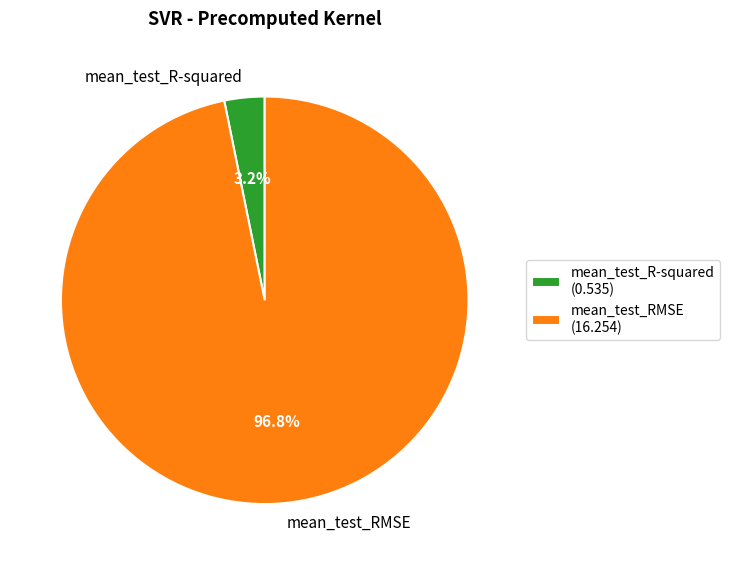

Count the number of slices in the pie.

2